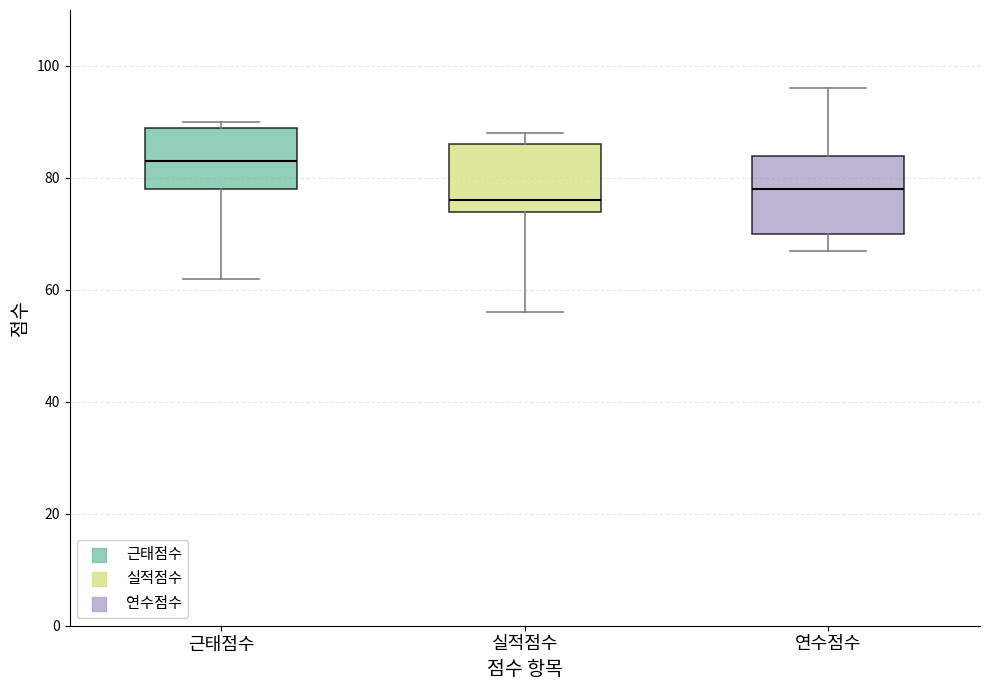

Reading left to right, transcribe this box plot: for each box, give where its median line is, the range the box spans, and where its two whiskers end, as read against the y-axis. The values are not printed on the chart, so give them approximately, as read against the axis.

근태점수: median 84, box 78 to 90, whiskers 62 to 90 (just above the box's upper edge)
실적점수: median 76, box 74 to 86, whiskers 56 to 88
연수점수: median 78, box 70 to 84, whiskers 68 to 96